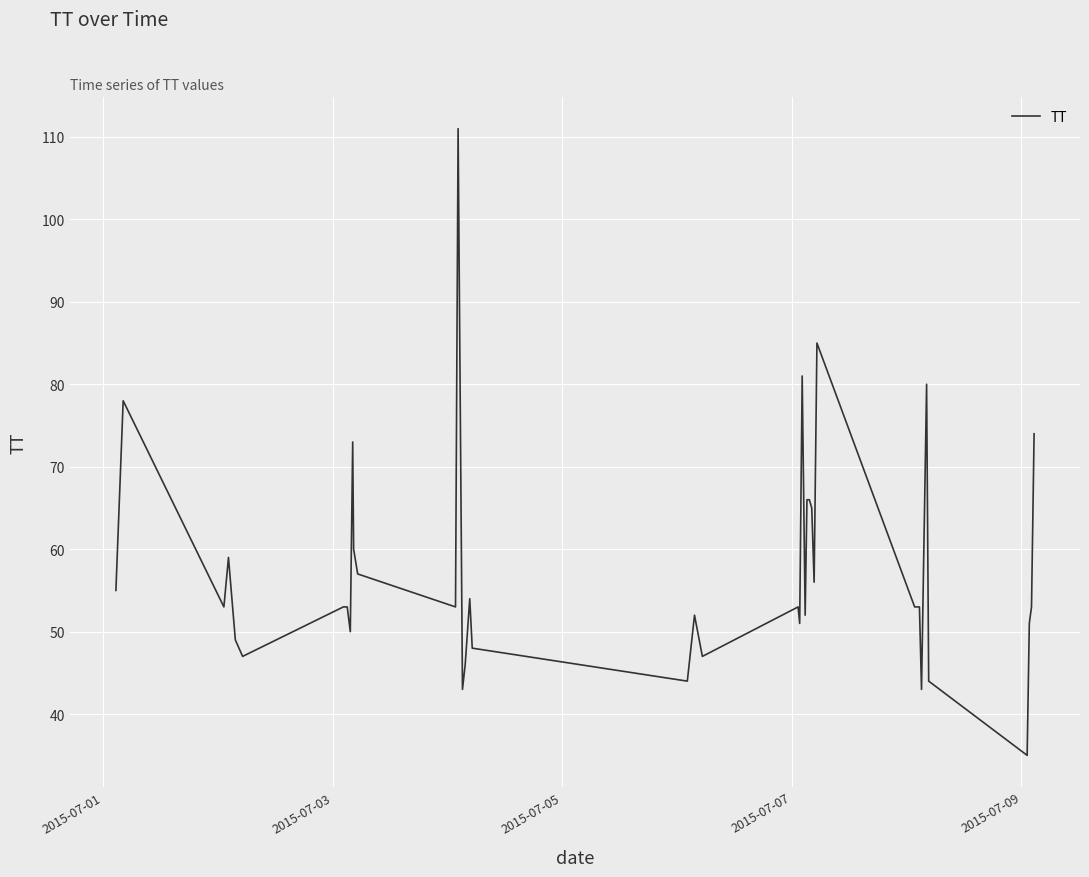

Reading left to right, list all the values displayed in this chart.

55	78	53	59	49	47	53	53	53	50	73	60	57	53	111	43	46	54	48	44	52	47	53	51	81	52	66	66	65	56	85	53	53	43	80	44	35	51	53	74